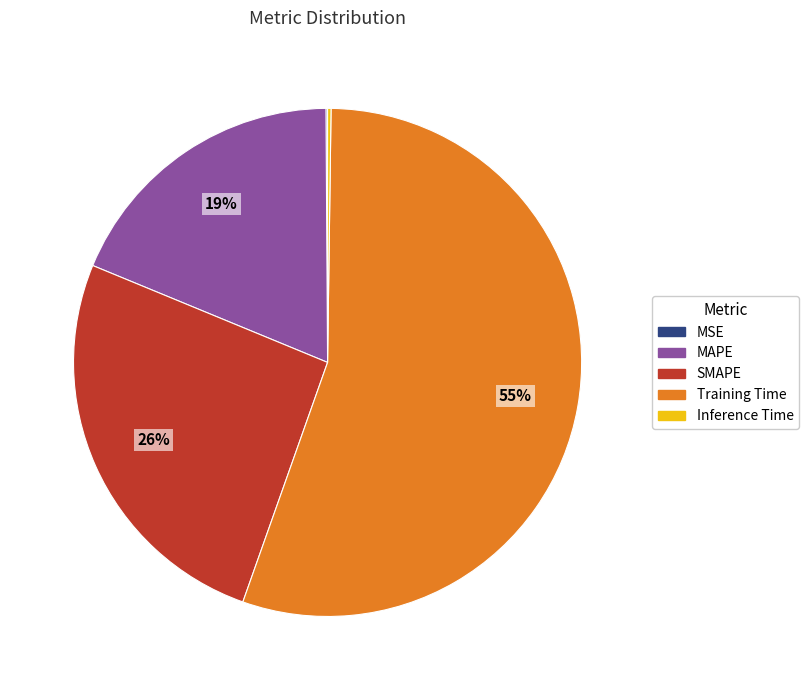

What is the largest slice in the pie chart?

Training Time